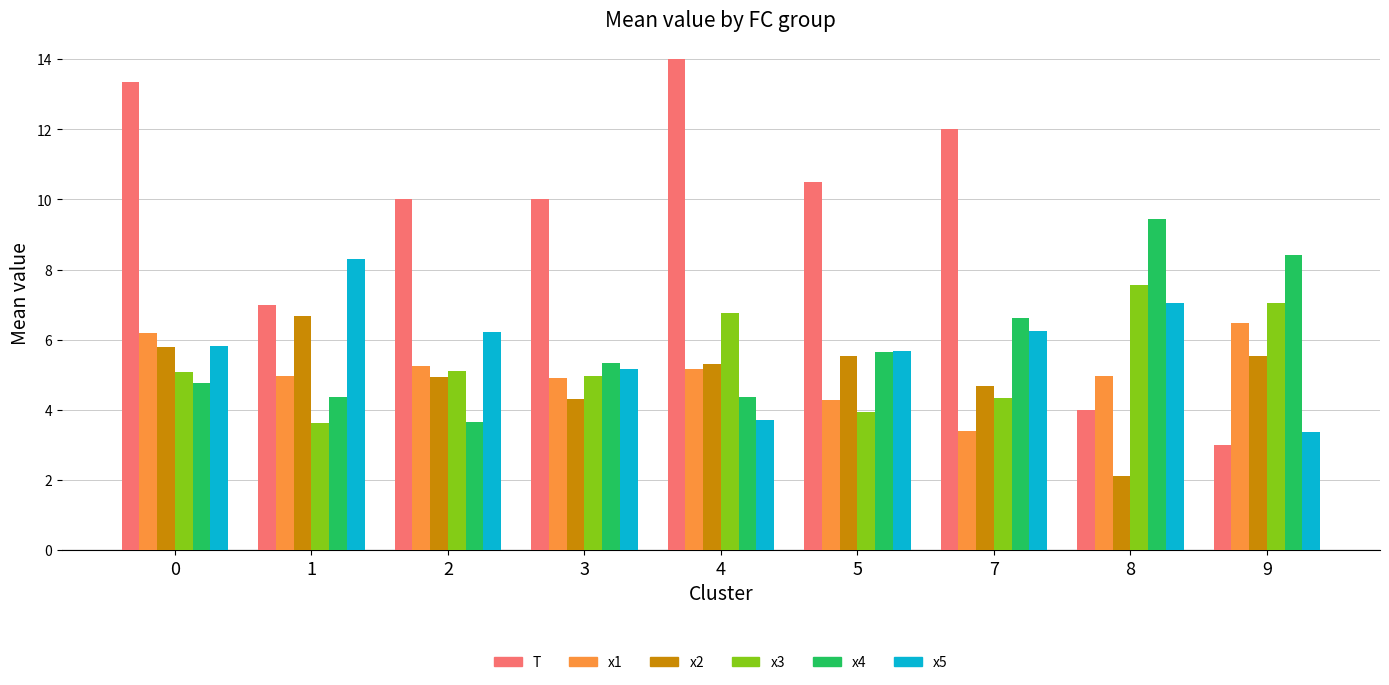

What is the value of the T bar at the 8th from the left?

4.0